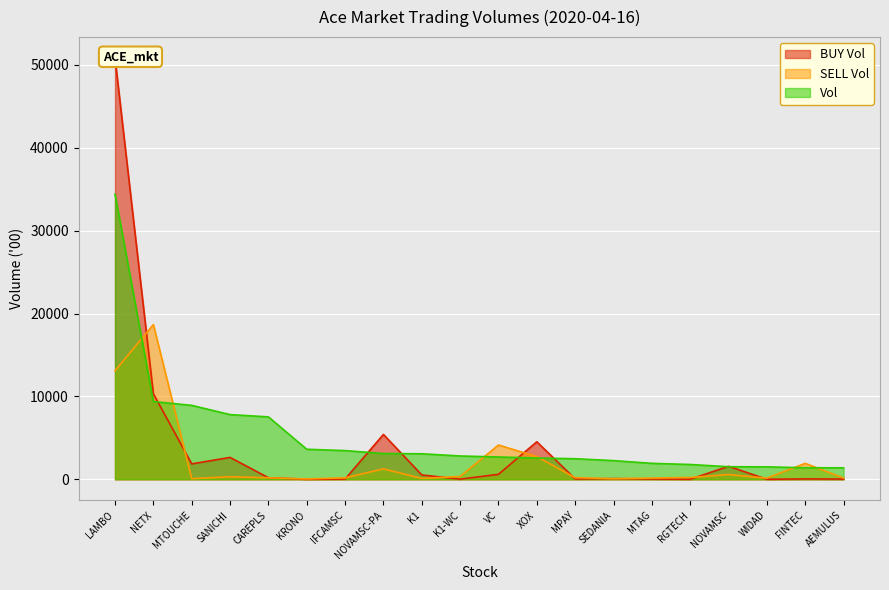

Rank the series by their average value, from highest to lowest.

Vol, BUY Vol, SELL Vol